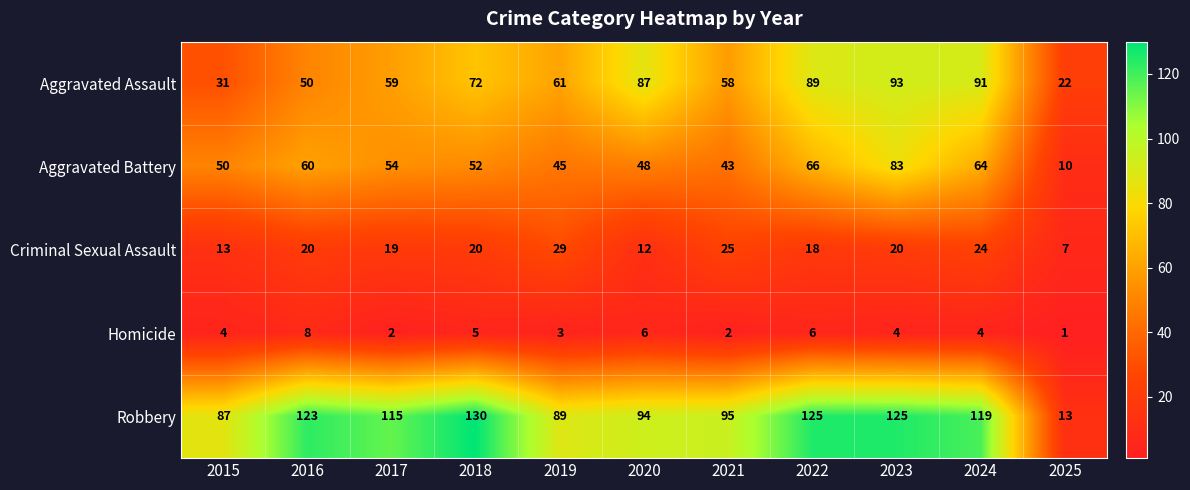

What is the difference between the maximum and minimum values in the Homicide series?

7